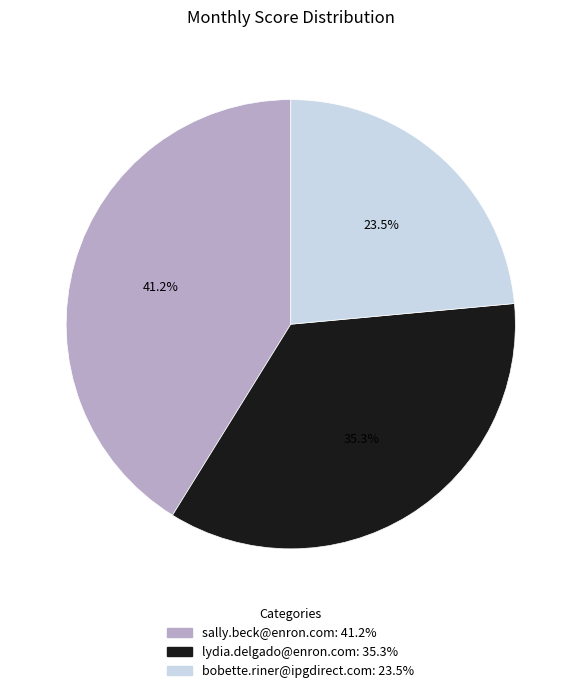

What portion of the pie excludes lydia.delgado@enron.com?

64.7%